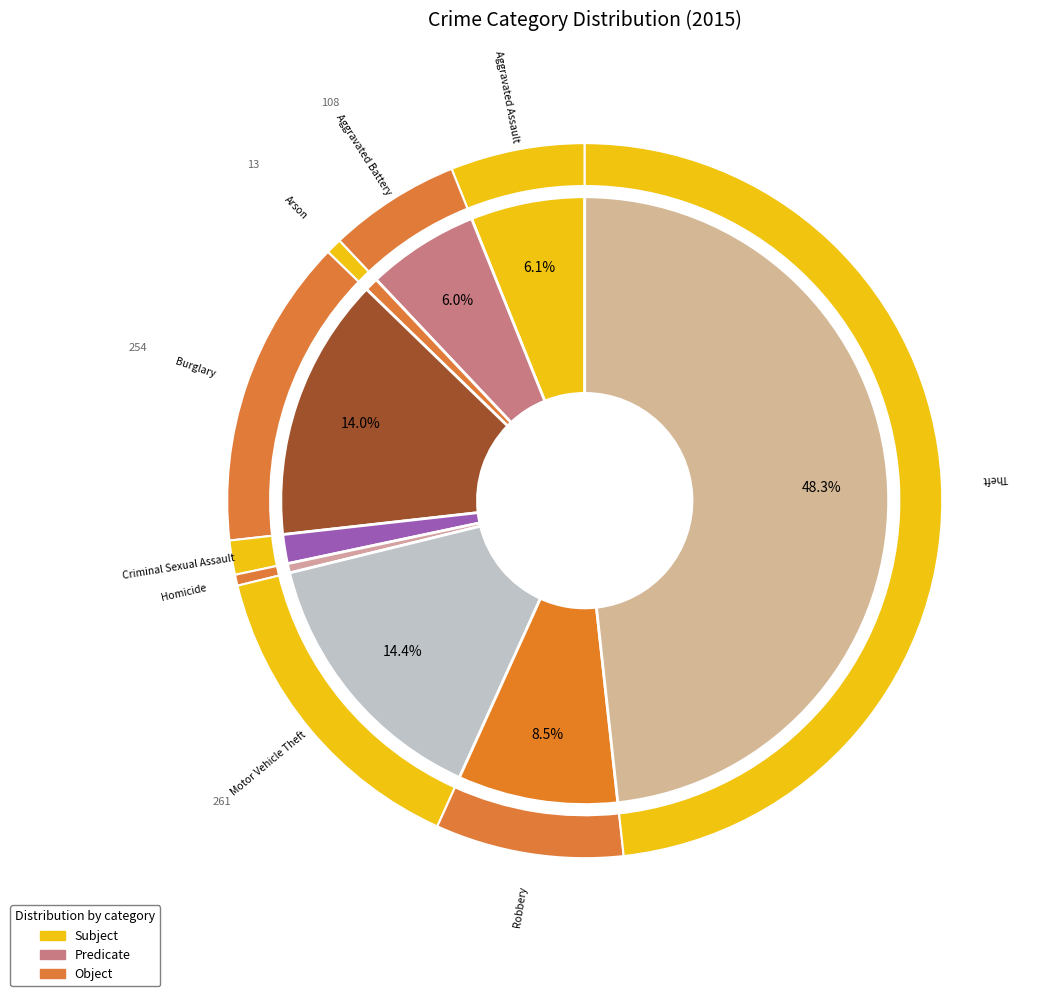

How many slices are in this pie chart?

9